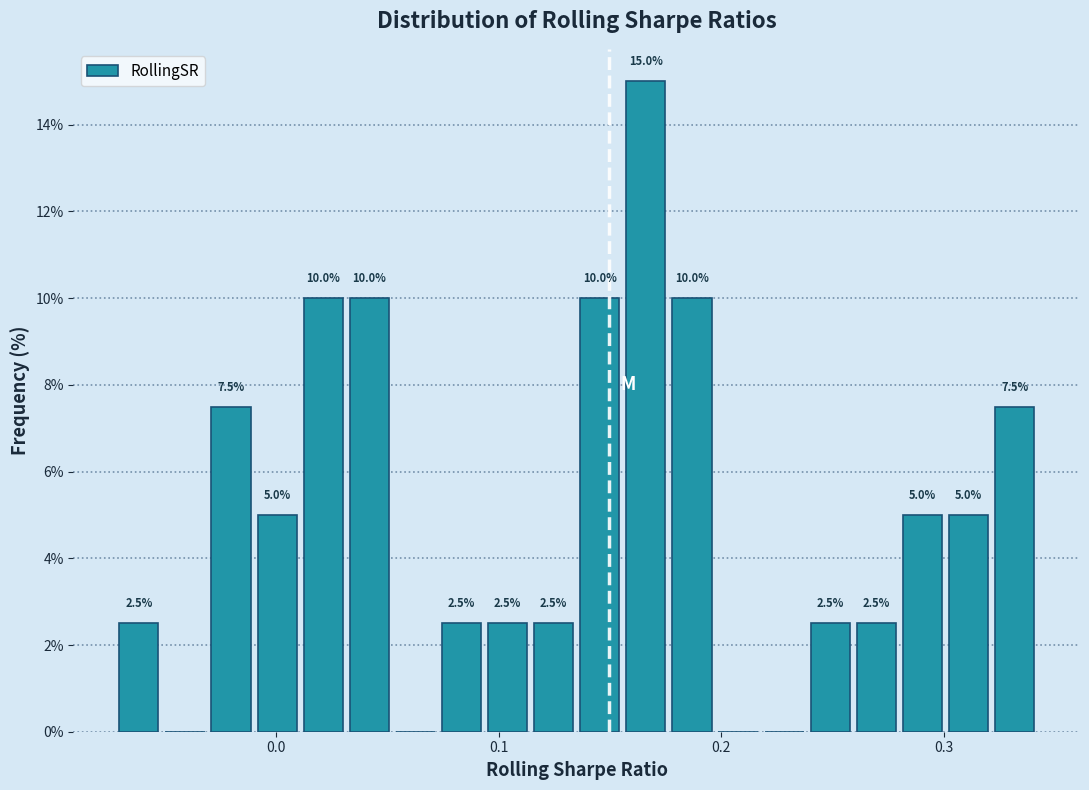

Read against the x-axis, roughly where is the centre of the tallest bar?

0.17